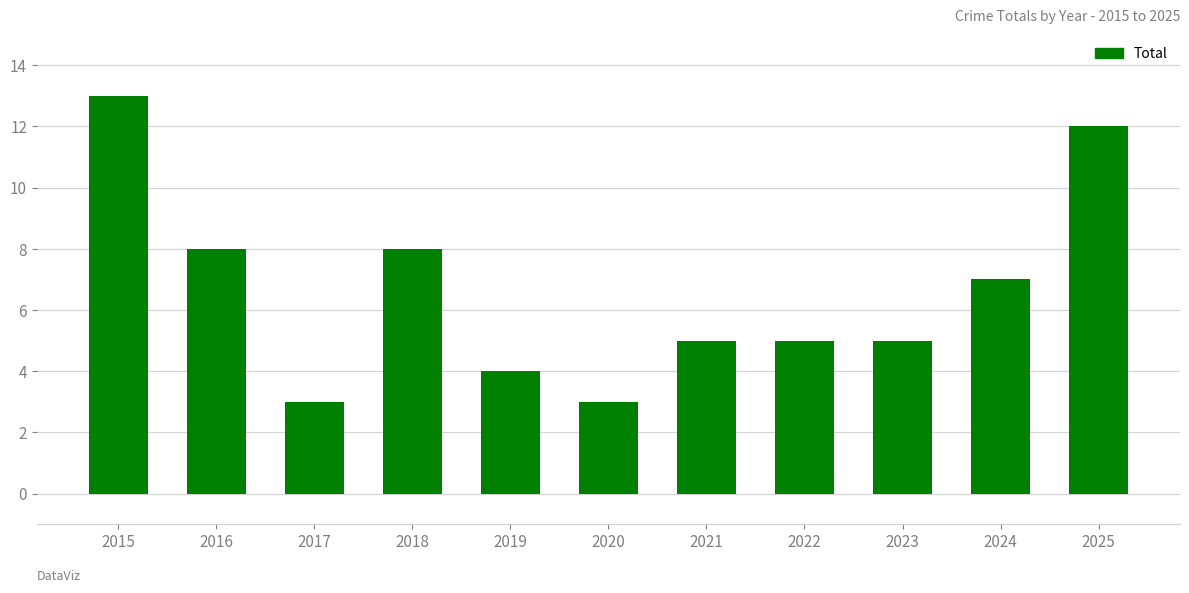

Approximately how many times larger is the value at 2015 compared to 2016?

1.6